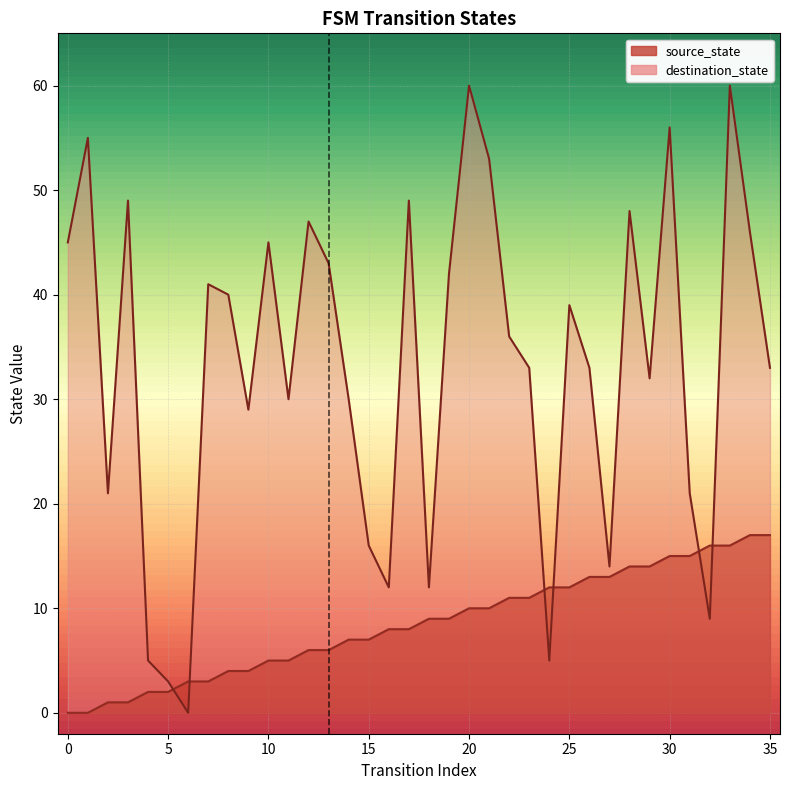

Between 3 and 23, which series saw the biggest shift?

destination_state